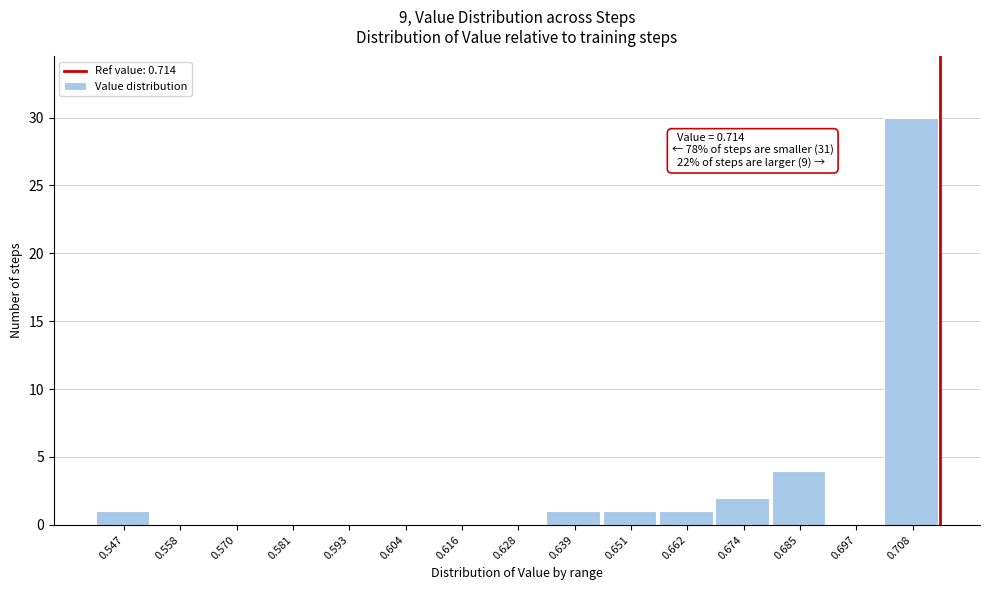

Which range on the x-axis has the tallest bar?

0.702 to 0.714